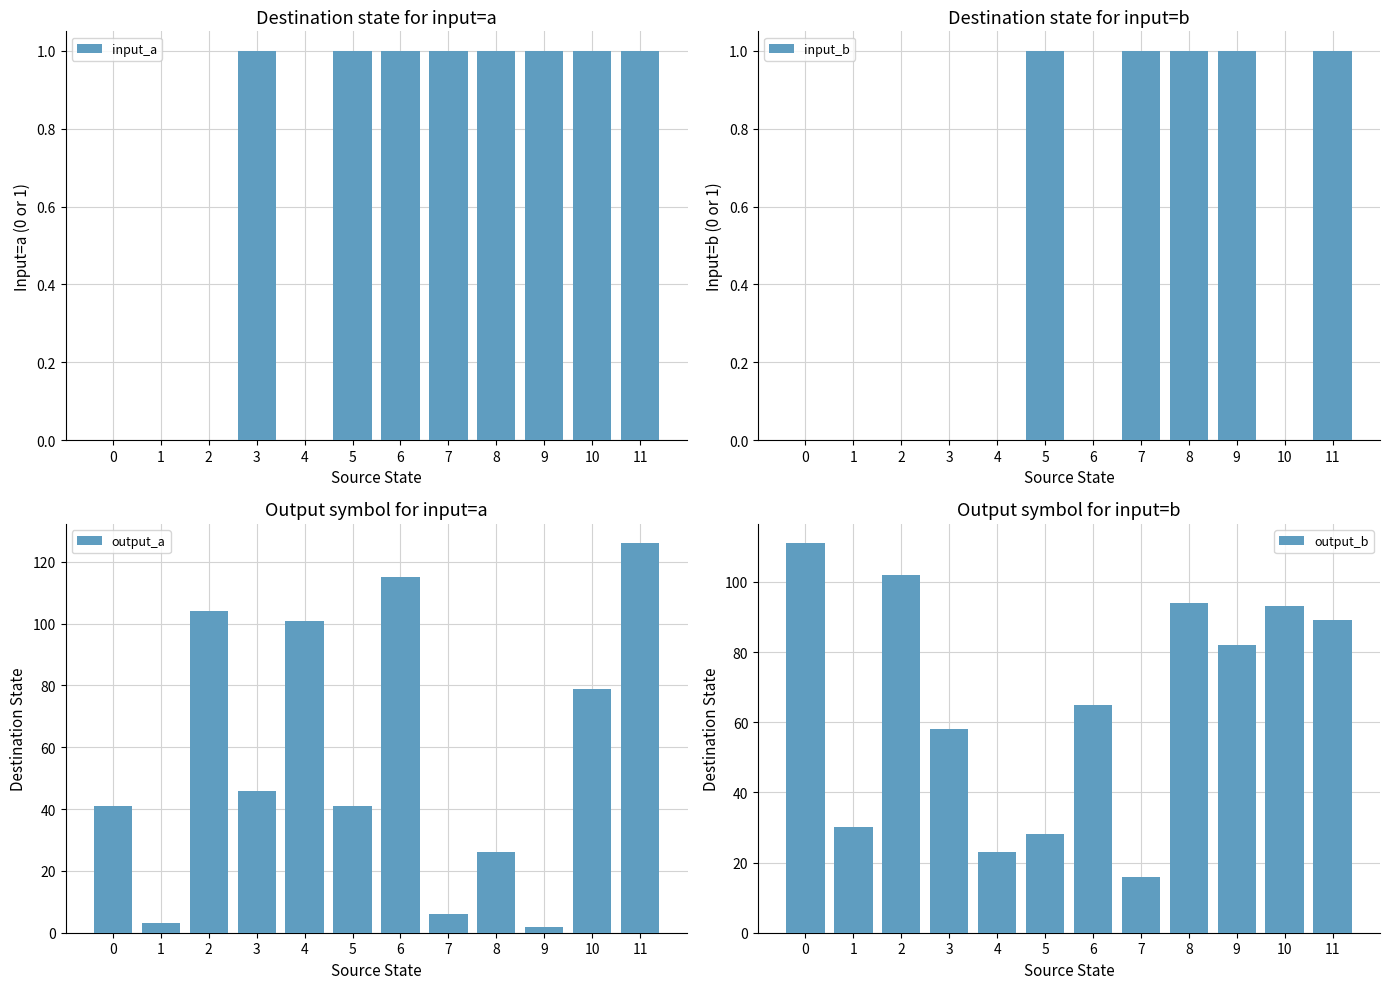

True or false: output_a has a value of 27 at 2.

False